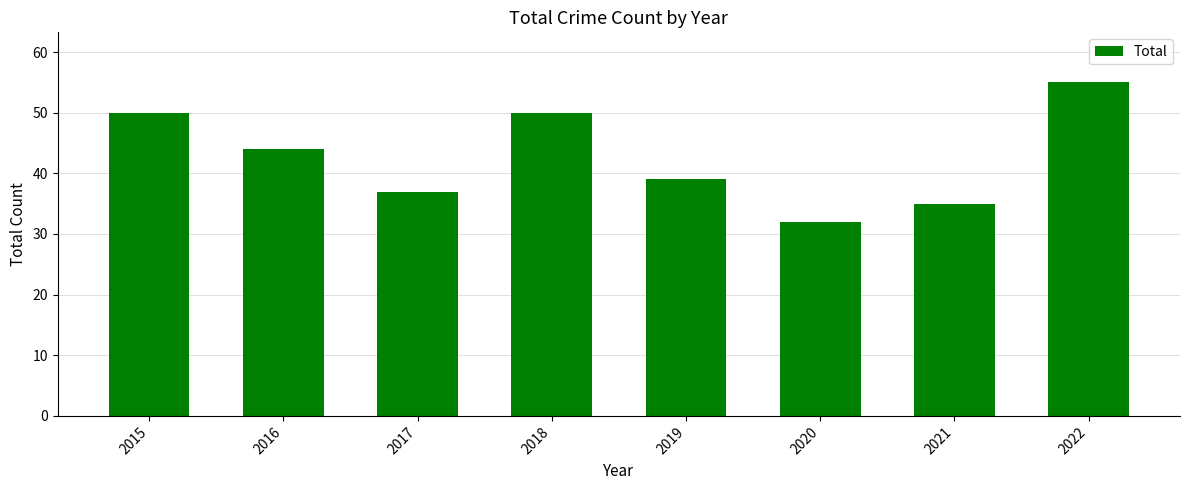

How many values are below 44?

4